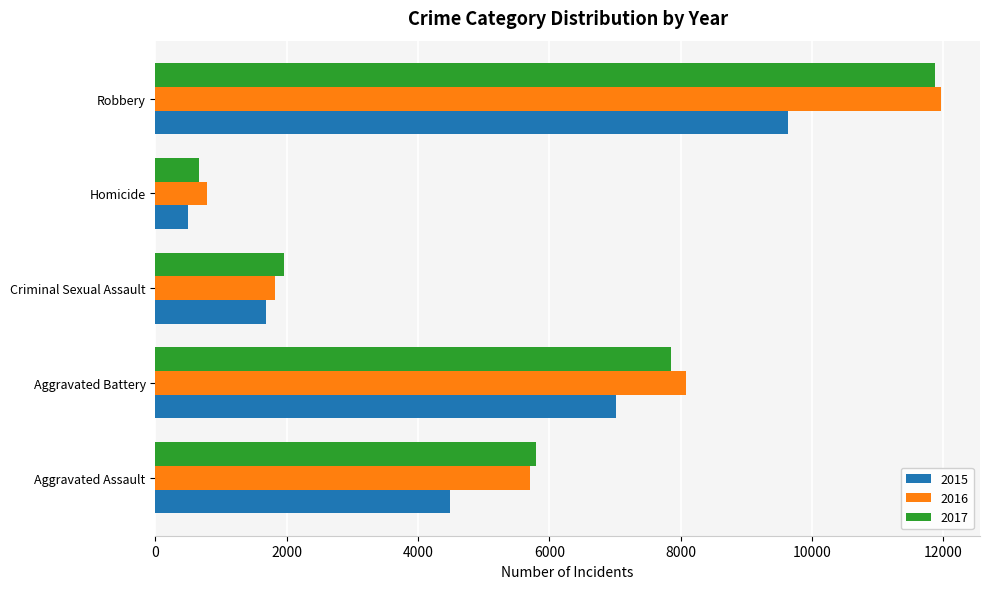

What is the sum of the 2017 values at Aggravated Battery and Homicide?

8517